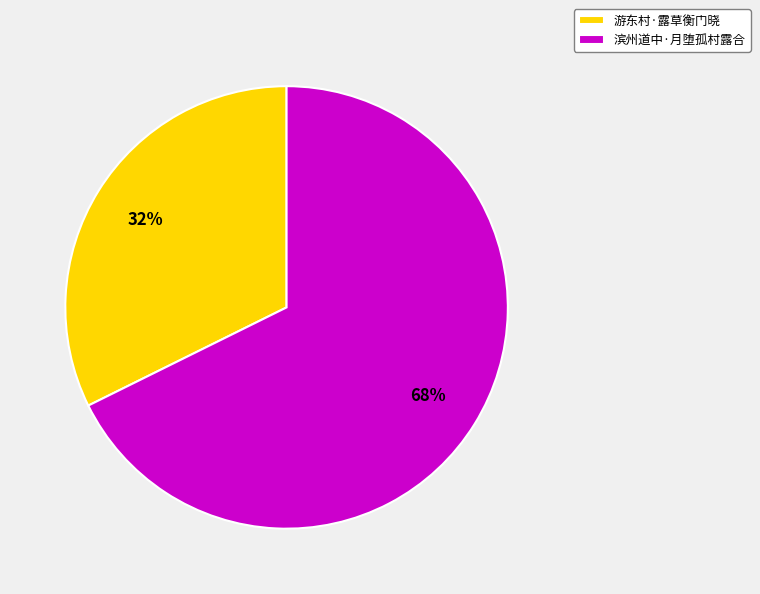

To the nearest percent, what portion does 滨州道中·月堕孤村露合 represent?

68%